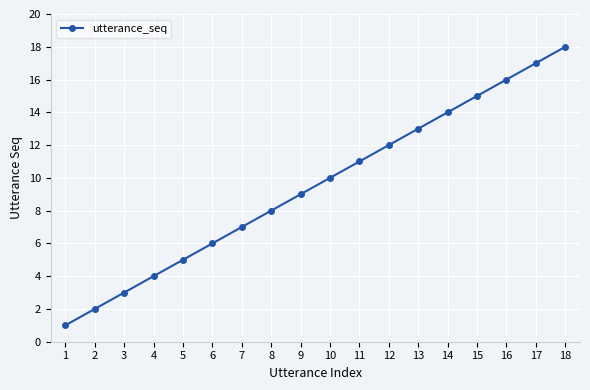

Is it true that the value at 13 is 13?

True